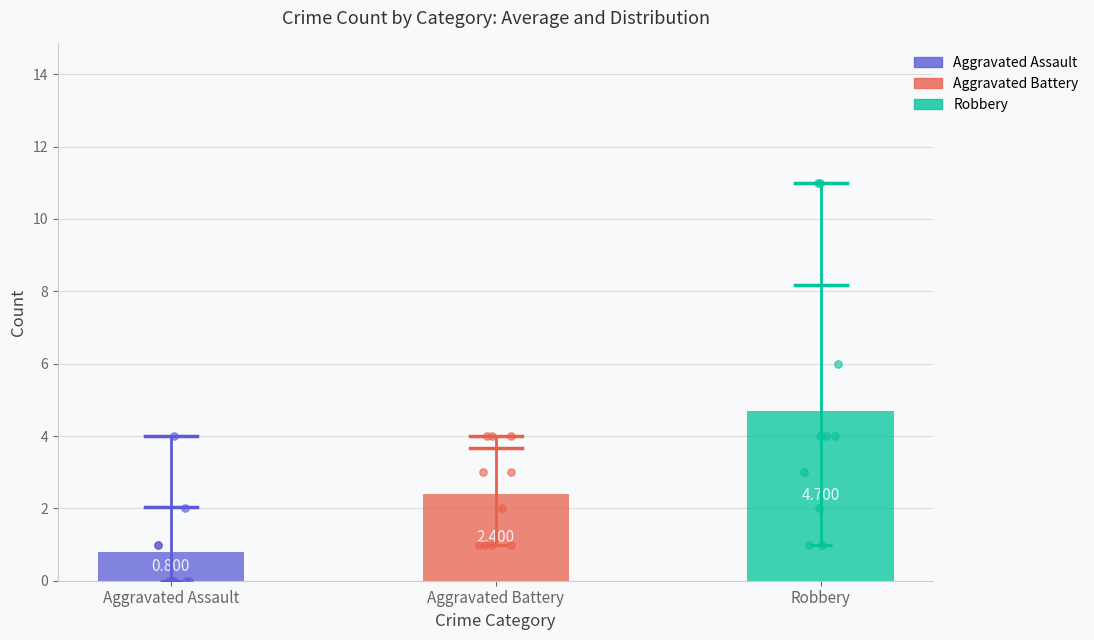

Which series contains the lowest Y value?

Aggravated Assault